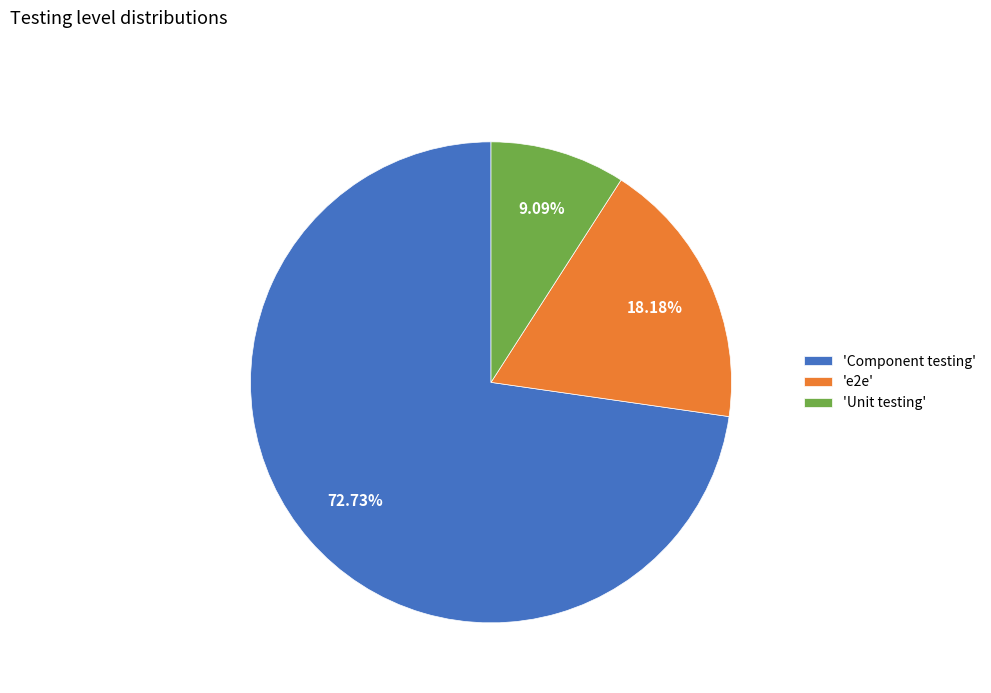

Do 'Unit testing' and 'e2e' together represent more than half of the pie?

No